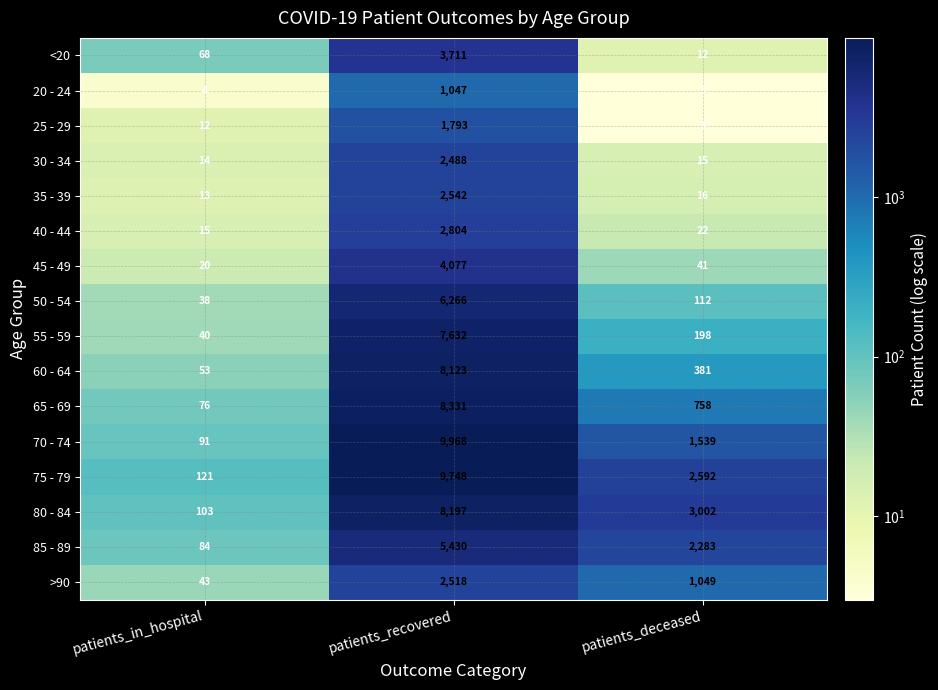

Which series has the largest total across all categories?

75 - 79